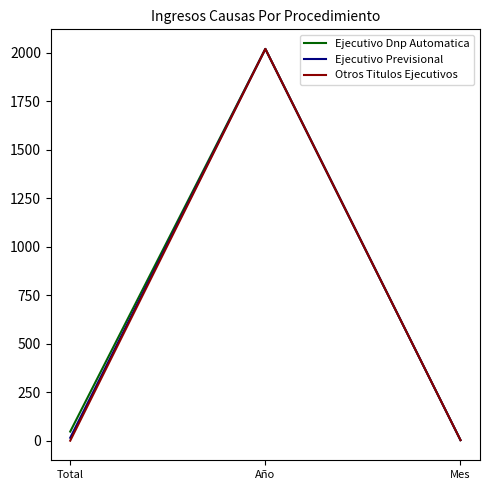

Between Total and Año, which series saw the biggest shift?

Otros Titulos Ejecutivos